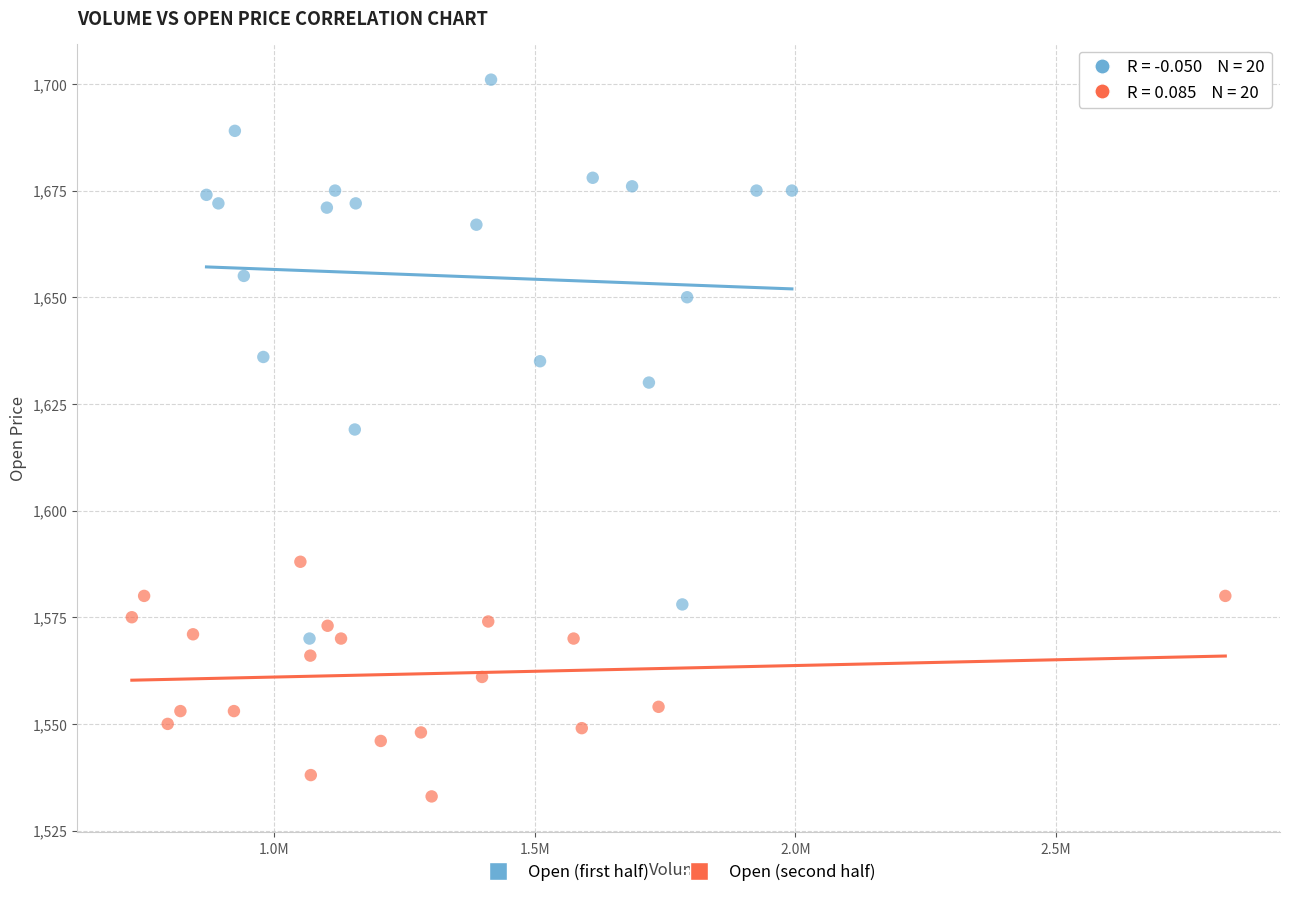

Which series reaches the maximum Y coordinate?

Open (first half)